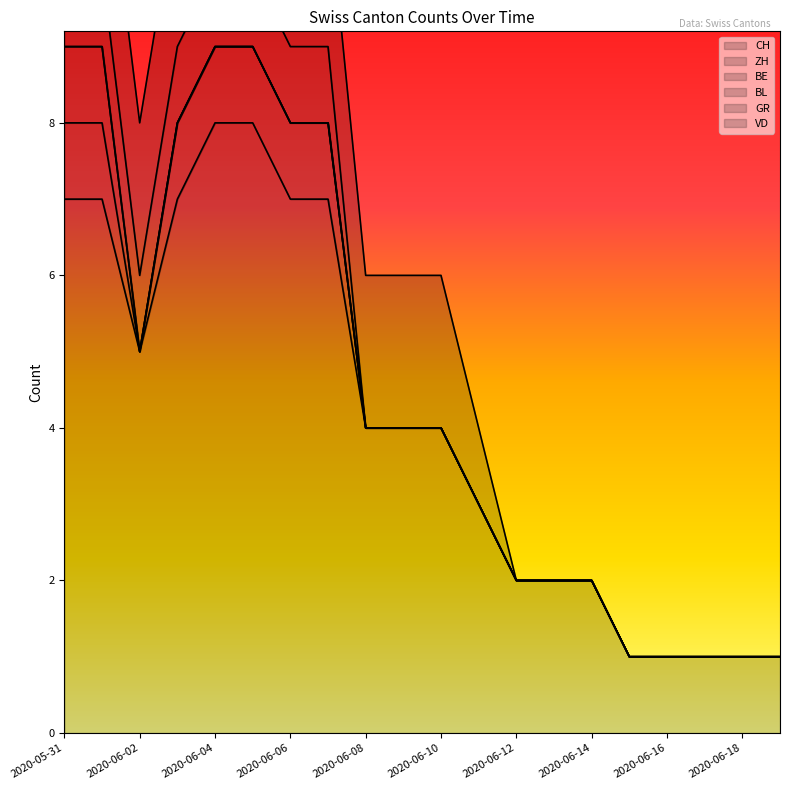

What position from the left is 2020-06-08?

9